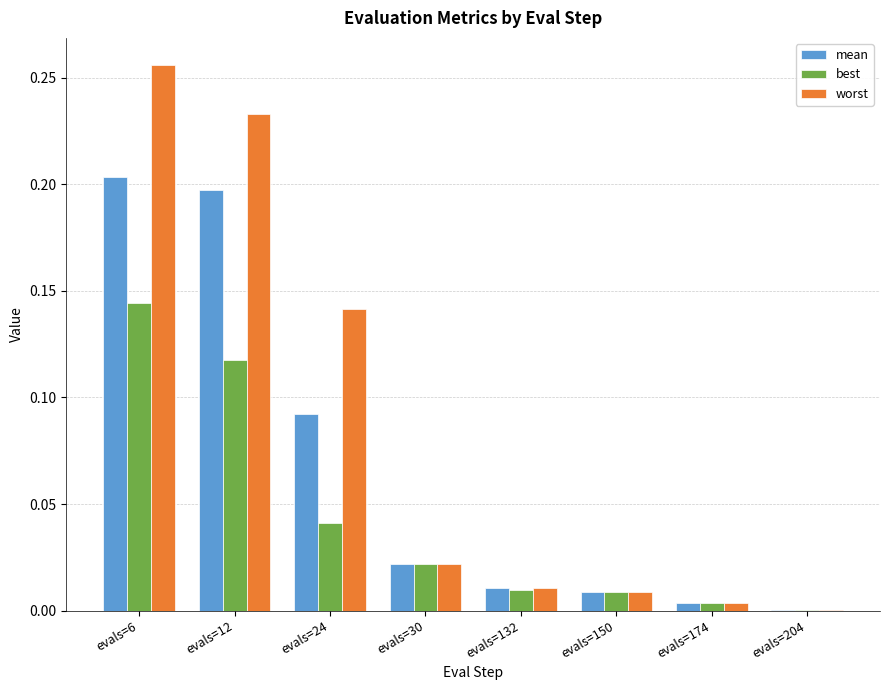

What is the sum of all worst values?

0.7